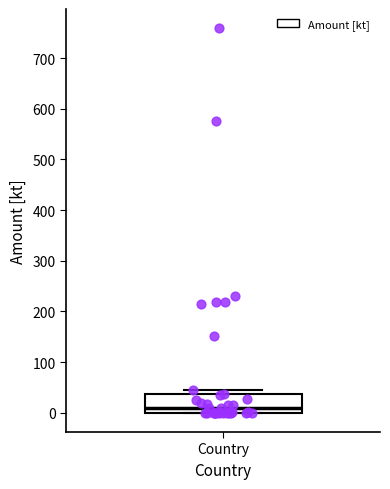

Where is the lower edge of the box for Country on the y-axis? The values are not printed on the chart, so give them approximately, as read against the axis.

0